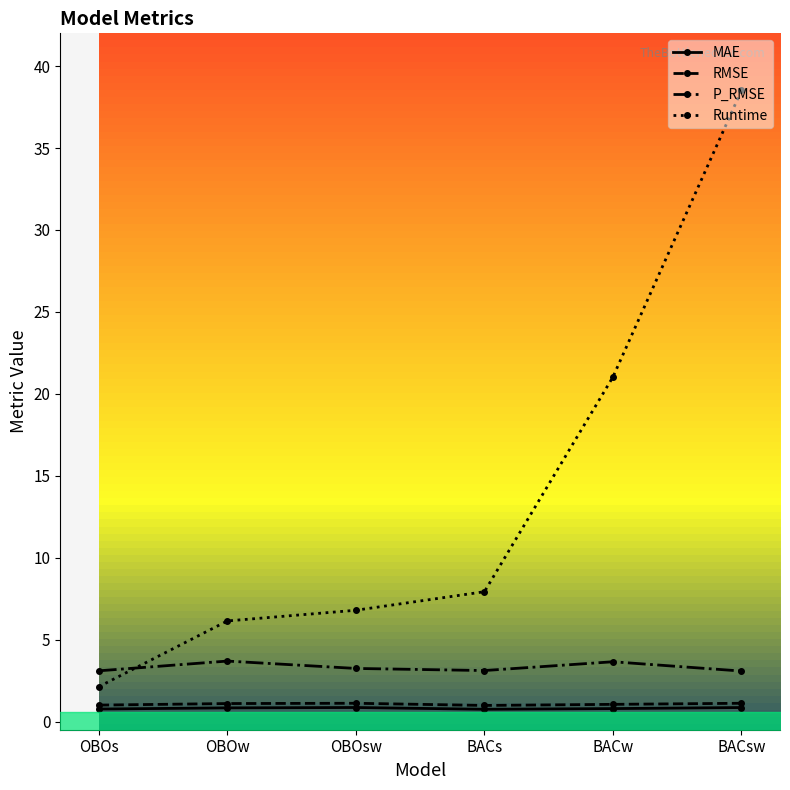

The Runtime series shows 7.9 at BACs. True or false?

True